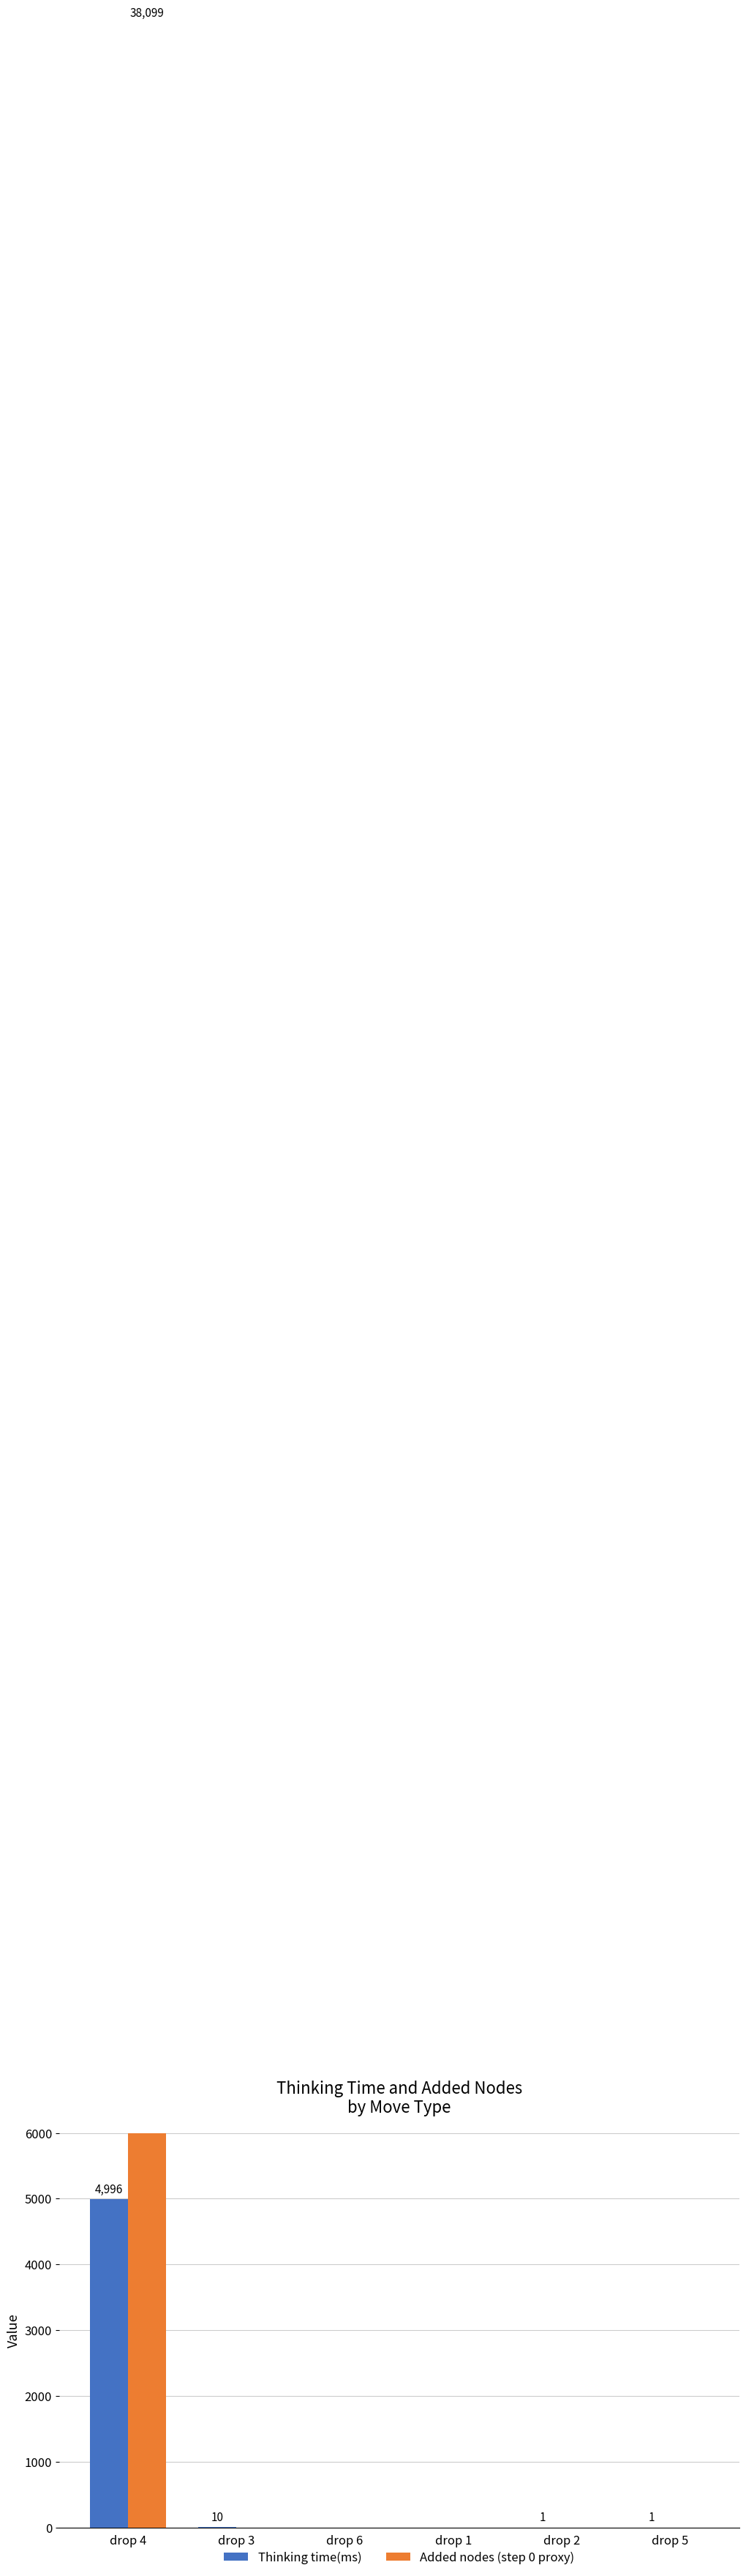

What is the maximum value shown in the chart?

38099